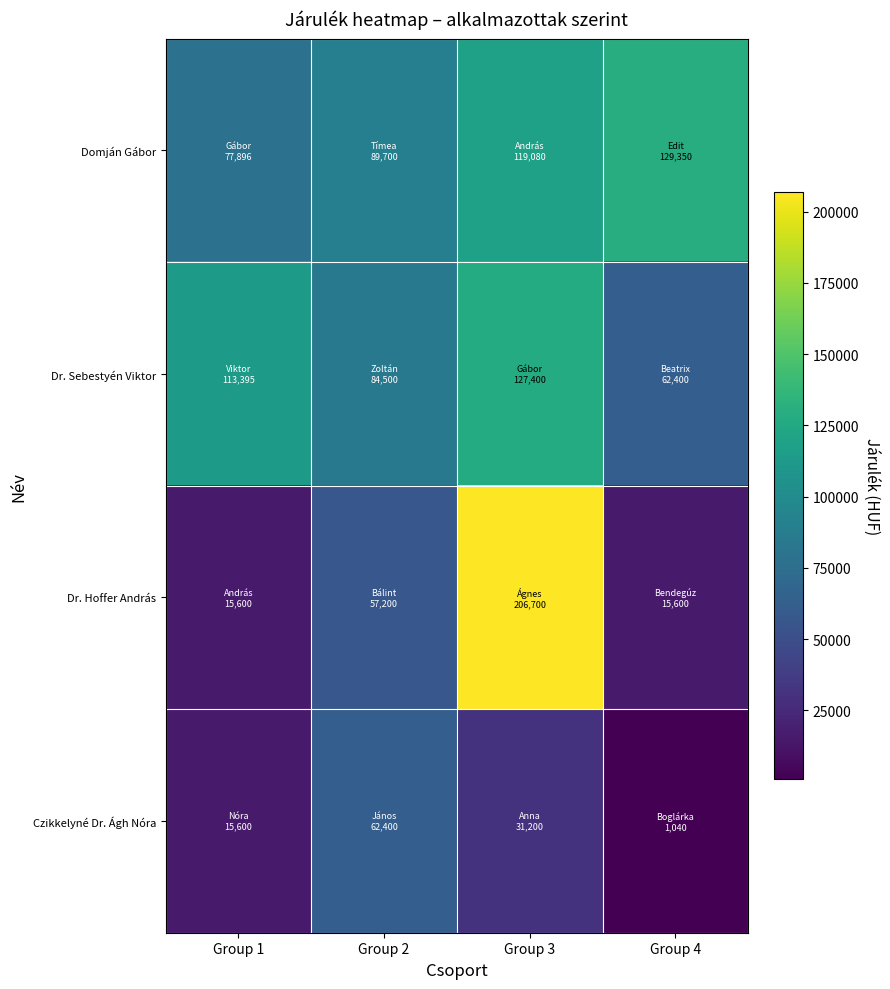

Which has a higher value, Group 4 or Group 1?

Group 4